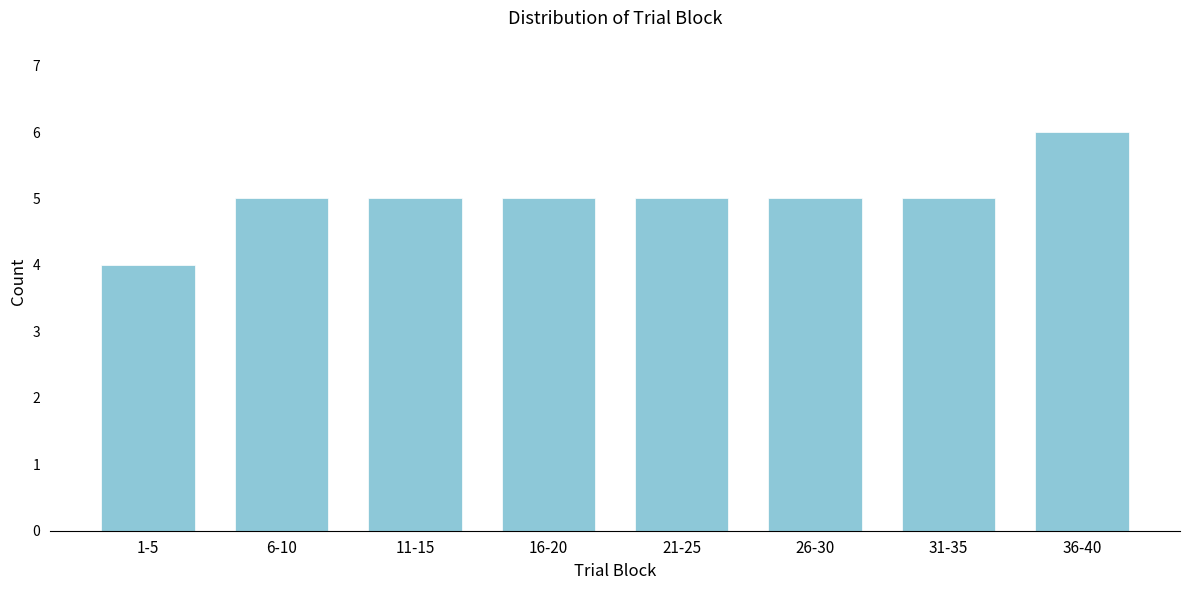

Reading left to right, extract all data points from this chart.

4	5	5	5	5	5	5	6